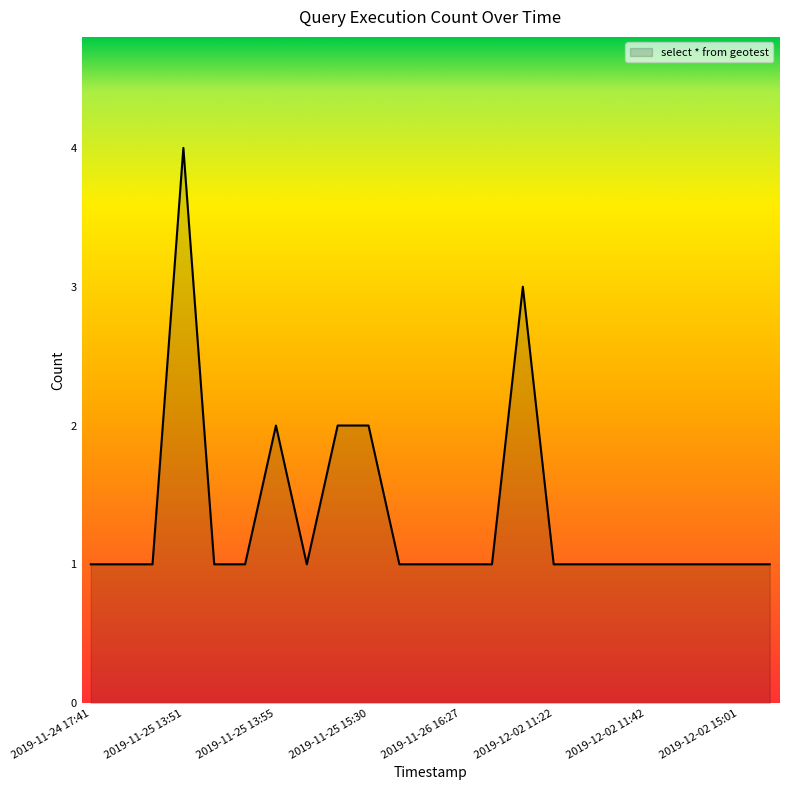

What is the difference between the maximum and minimum values?

3